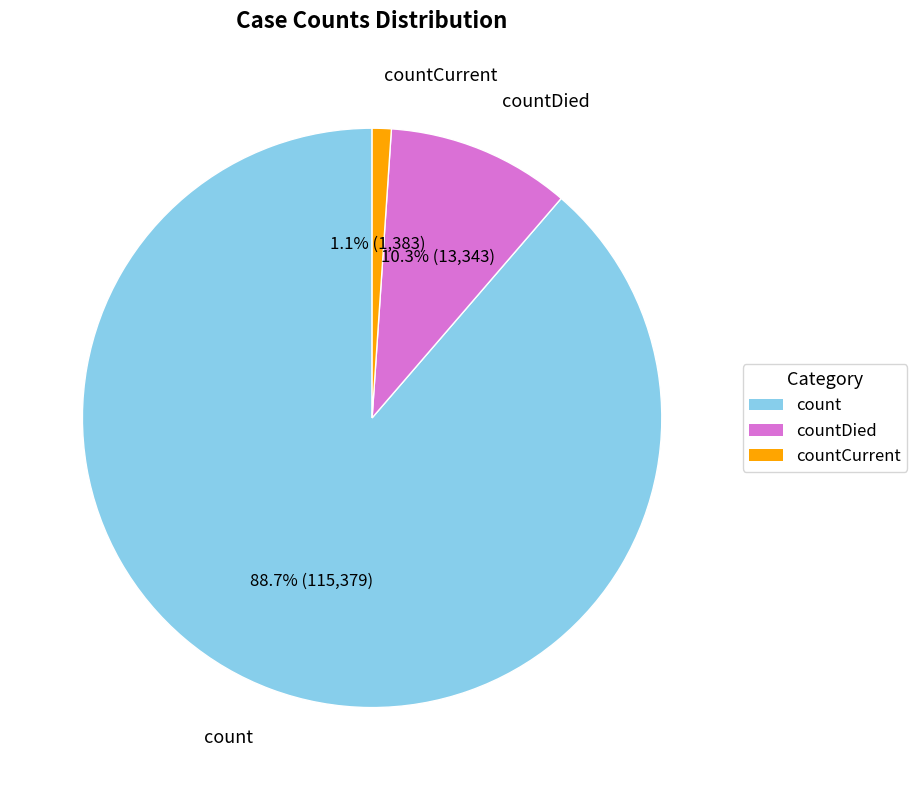

How many slices are in this pie chart?

3